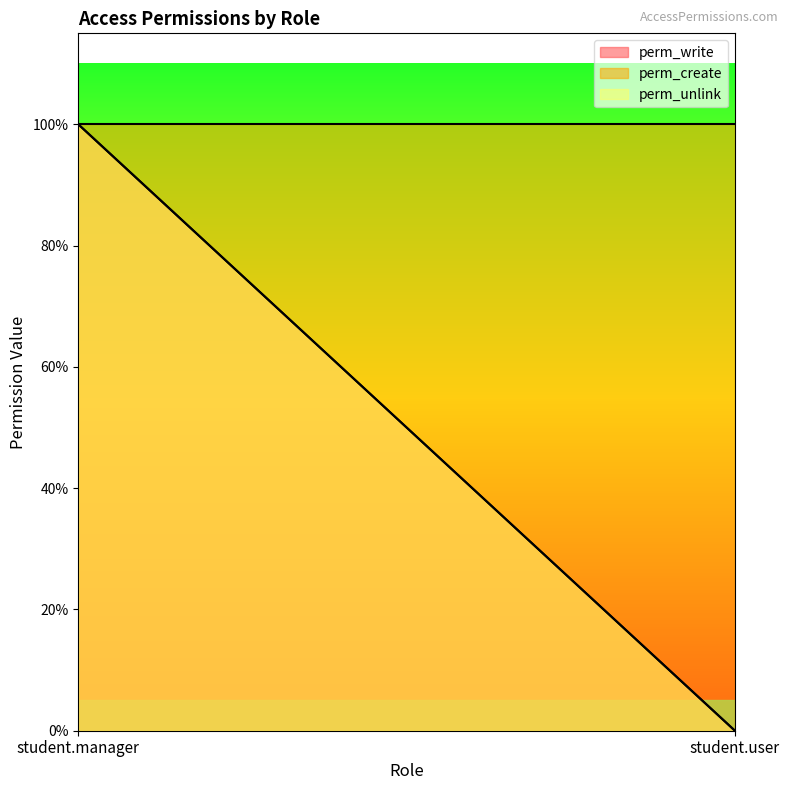

Which has a higher value, student.manager or student.user?

student.manager